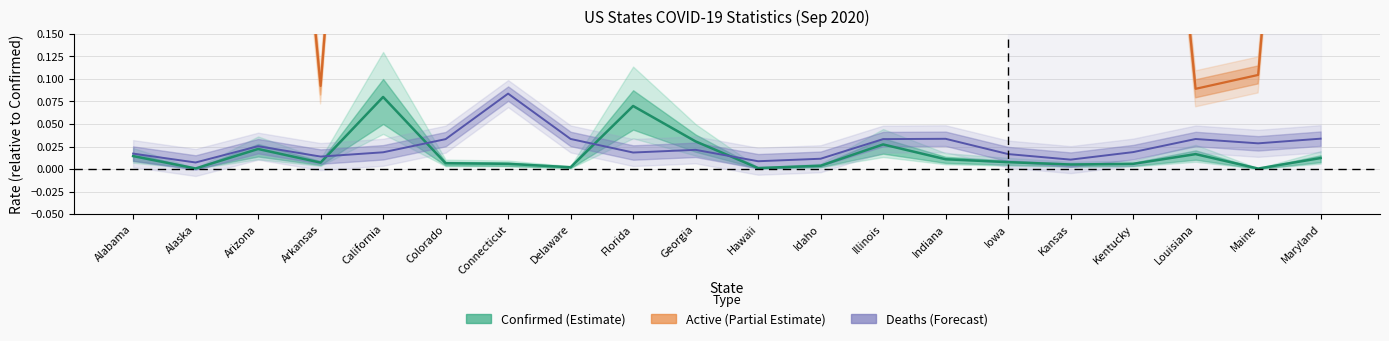

How many categories are shown in the chart?

20